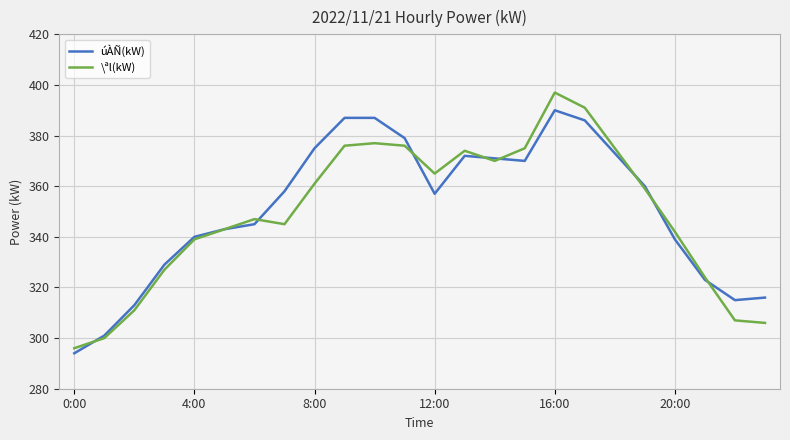

Rank the series by their maximum value, from lowest to highest.

úÀÑ(kW), \ªl(kW)